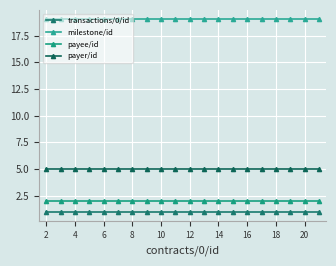

Count the number of data series in this chart.

4